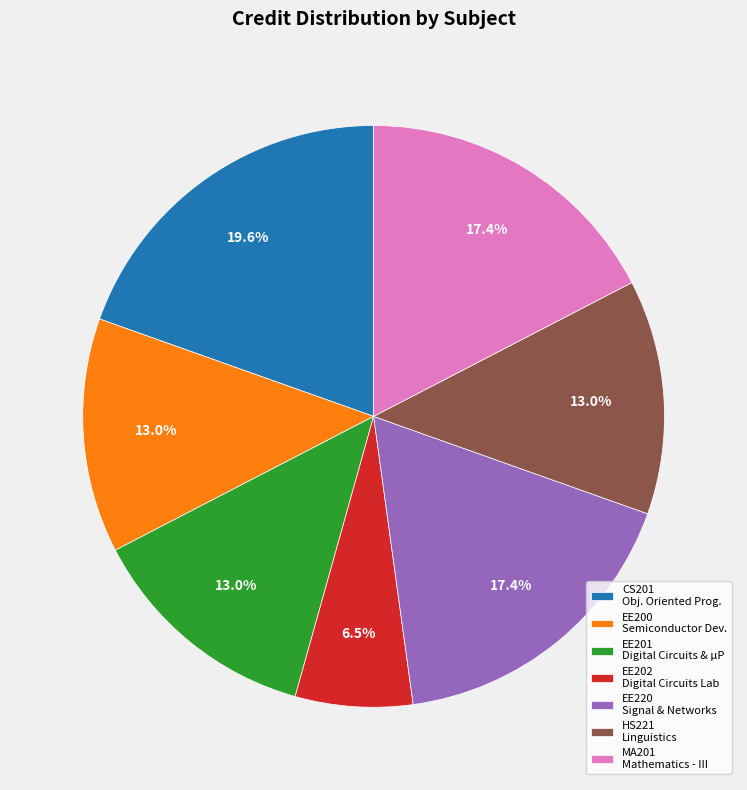

Approximately how many times larger is the value at CS201 Obj. Oriented Prog. compared to EE220 Signal & Networks?

1.1